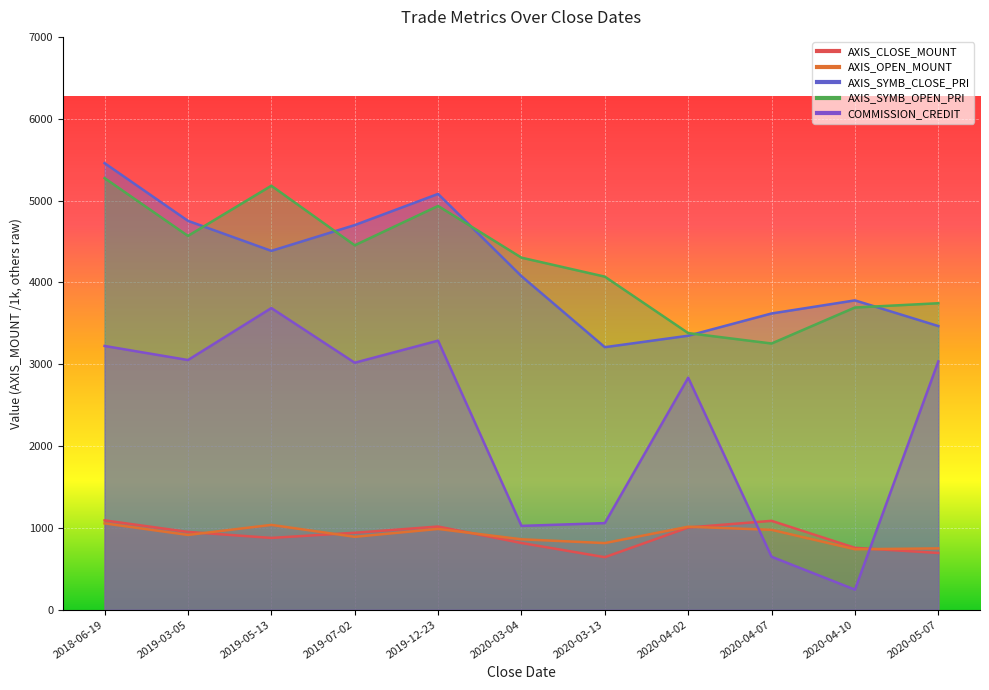

Rank the series at 2018-06-19 from lowest to highest value.

AXIS_OPEN_MOUNT, AXIS_CLOSE_MOUNT, COMMISSION_CREDIT, AXIS_SYMB_OPEN_PRI, AXIS_SYMB_CLOSE_PRI